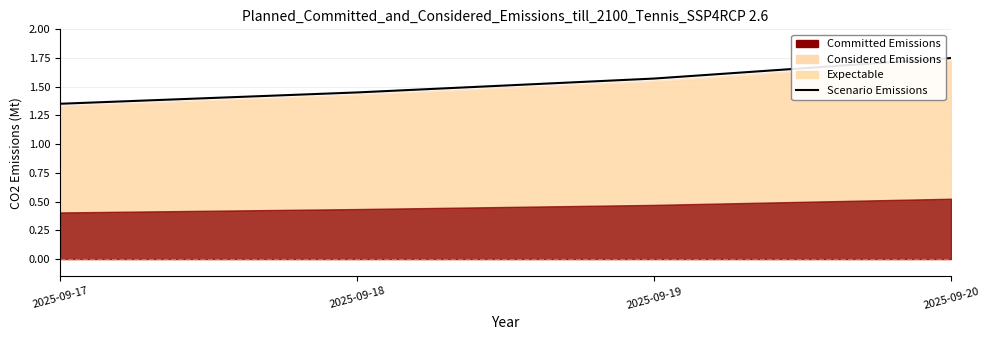

True or false: there are more than 2 points higher than both neighbors.

False